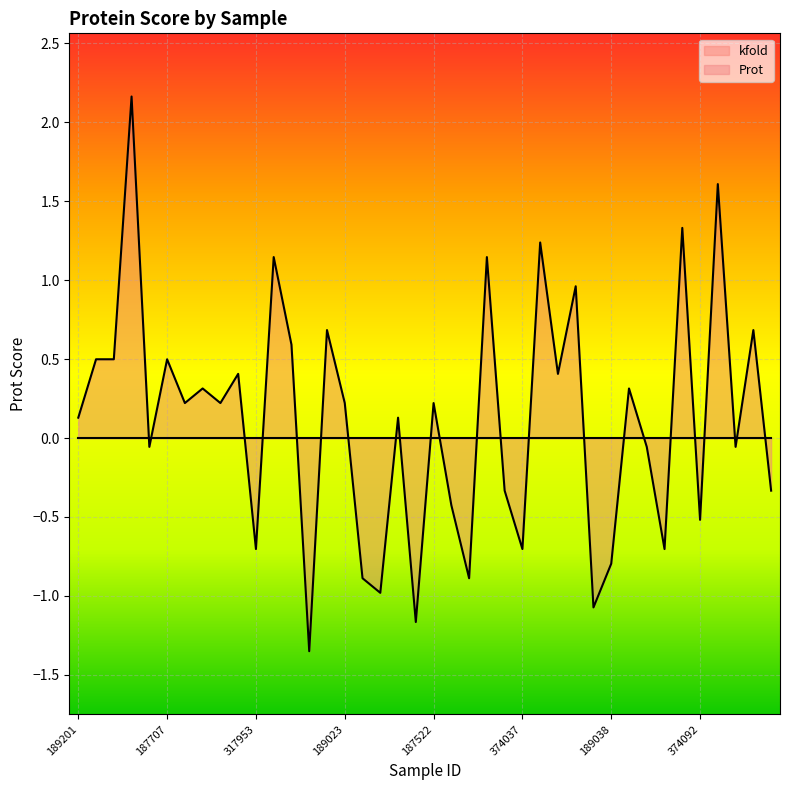

Rank the categories by value from highest to lowest.

188043, 187464, 283118, 187958, 187881, 190163, 283300, 283158, 187718, 283767, 375697, 190029, 187707, 374174, 187928, 188979, 375817, 308269, 188872, 189023, 187522, 189201, 190000, 189003, 2436999, 284280, 188029, 375693, 336479, 374092, 317953, 374037, 283171, 189038, 375590, 188530, 188757, 375746, 187714, 187669